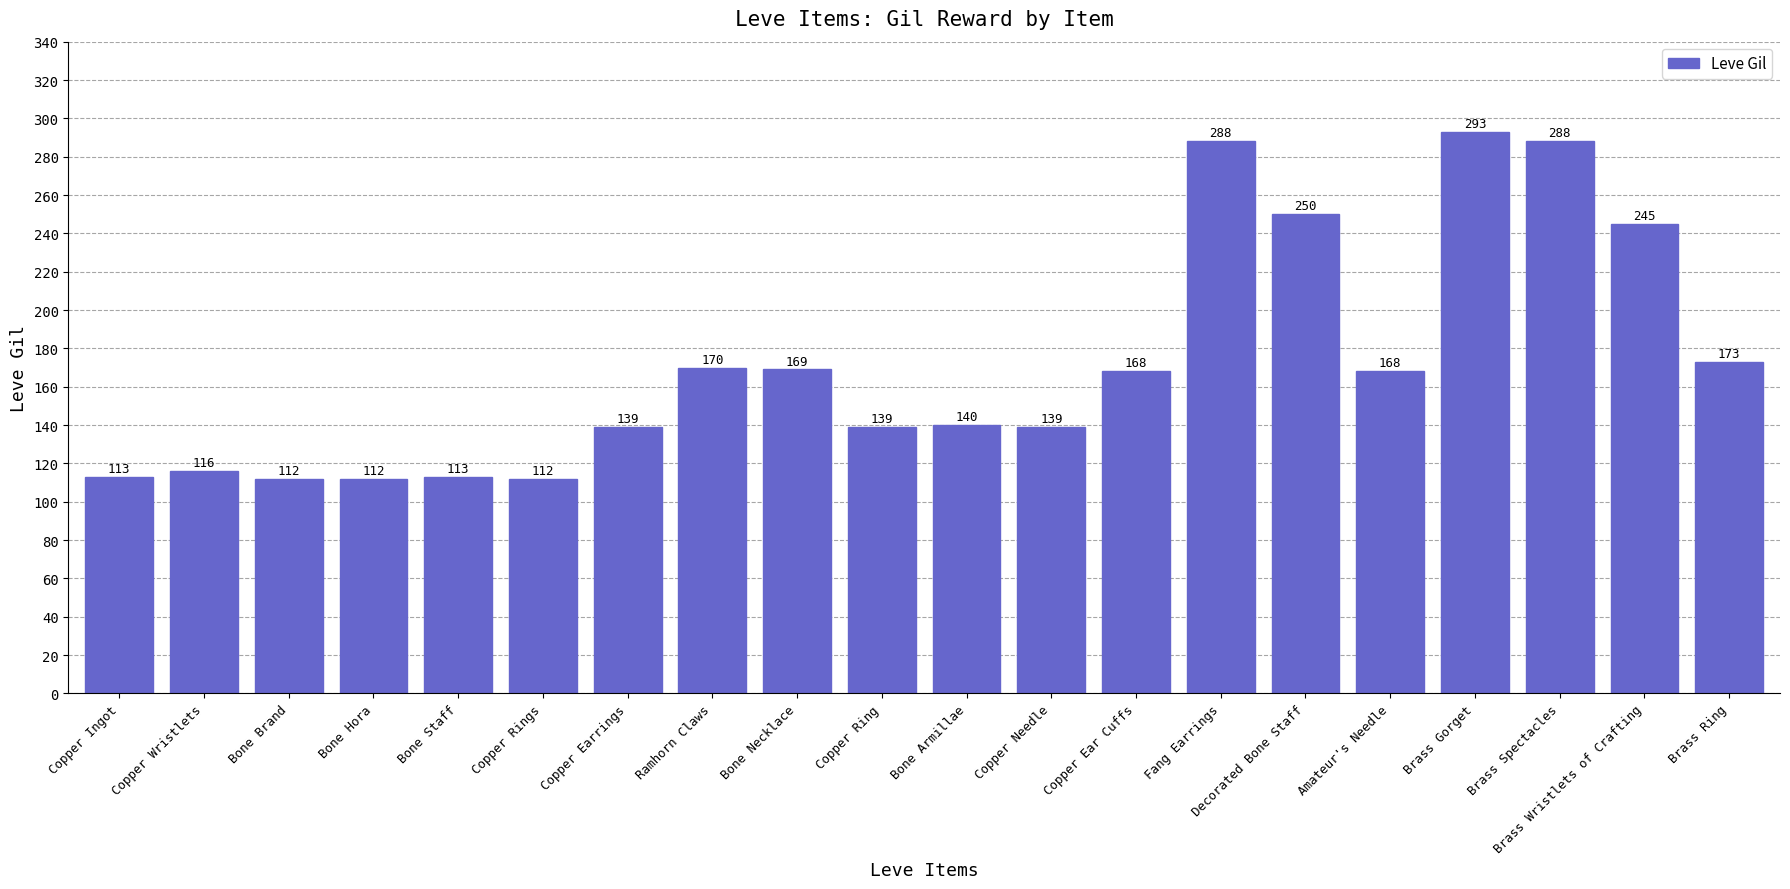

What position from the right is Copper Wristlets?

19